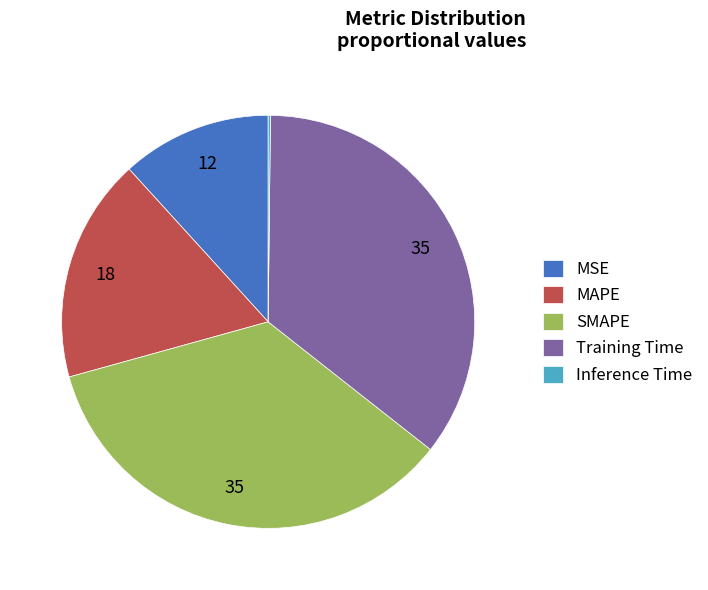

True or false: MSE accounts for 1% of the total.

False